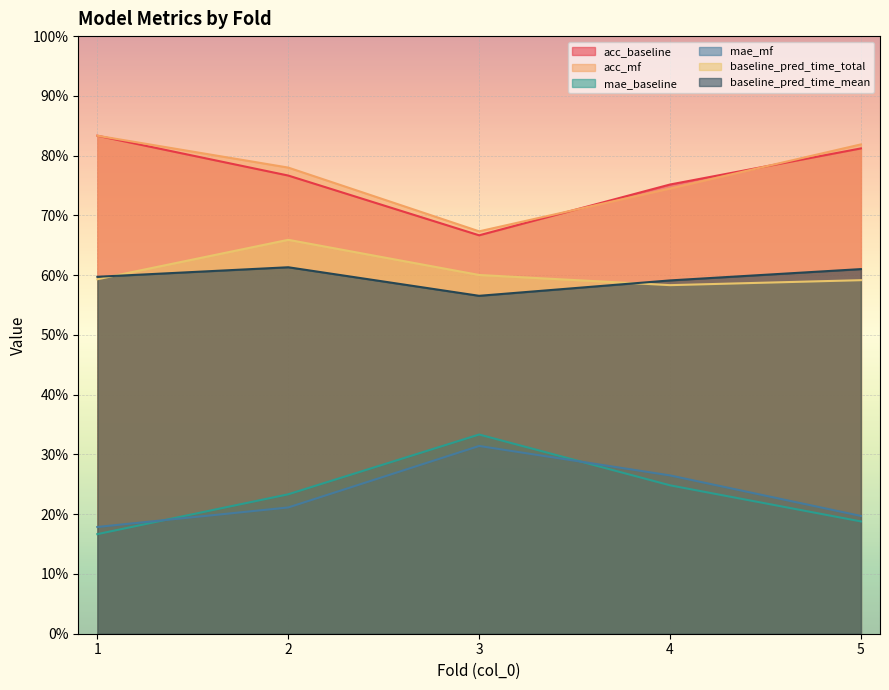

How many times do baseline_pred_time_mean and baseline_pred_time_total cross each other?

2